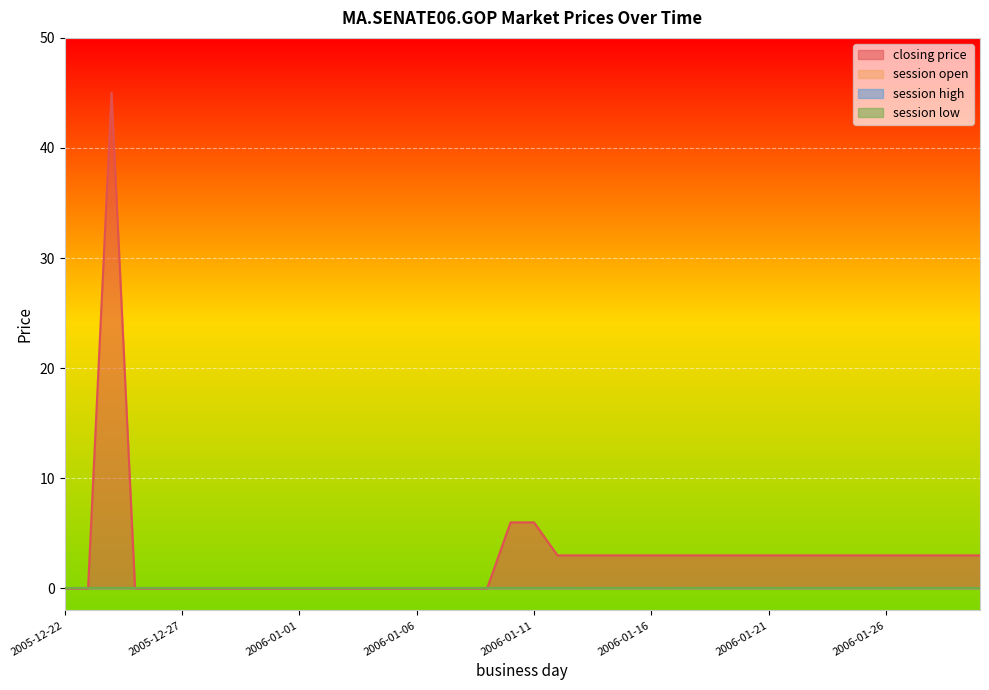

Where does the closing price series first go above 3?

2005-12-24